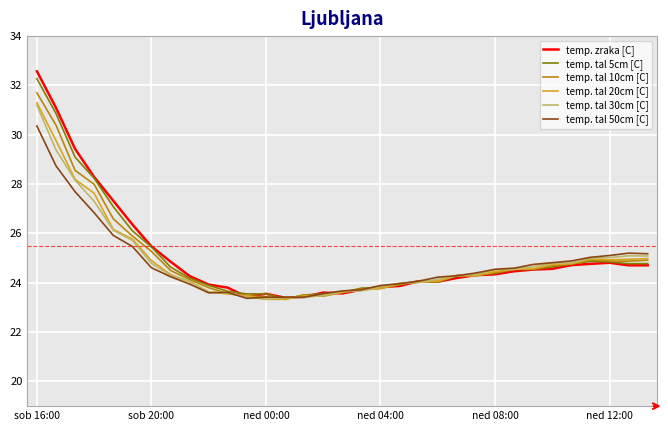

Which series has the widest spread of values?

temp. zraka [C]